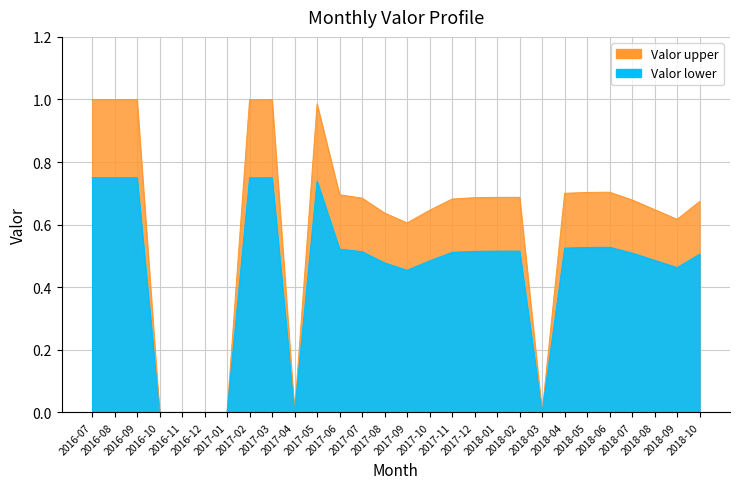

Is it true that the value at 2016-12 is 0.0?

True